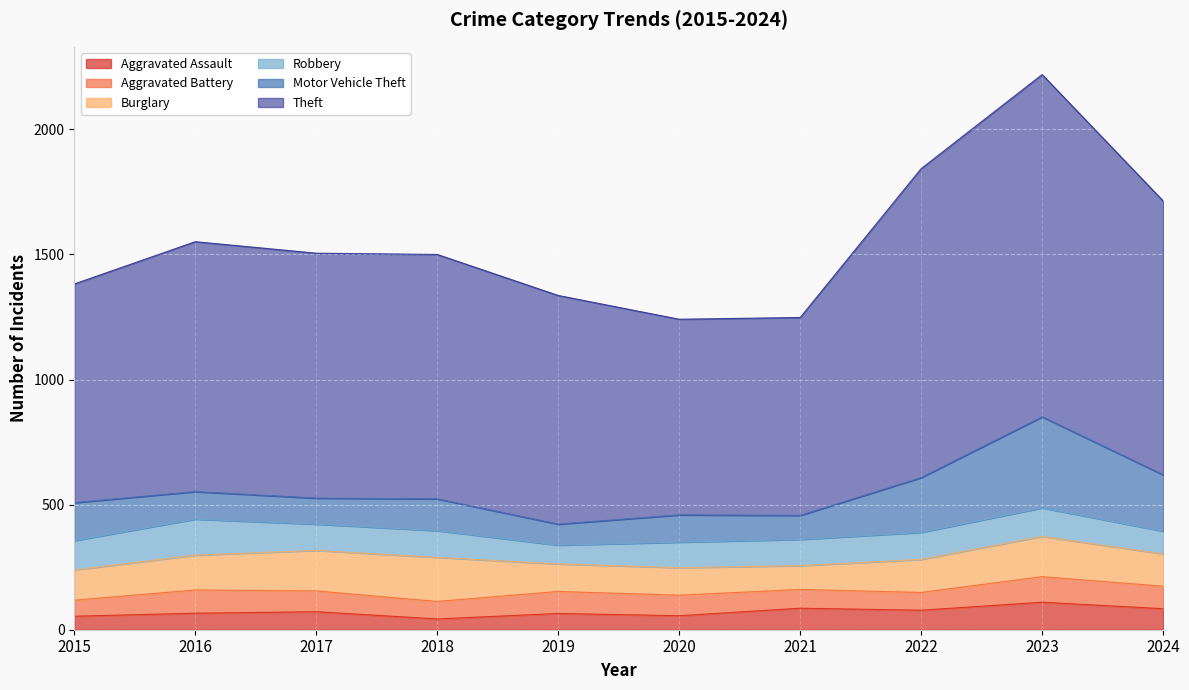

Which has a higher value, 2020 or 2024?

2024